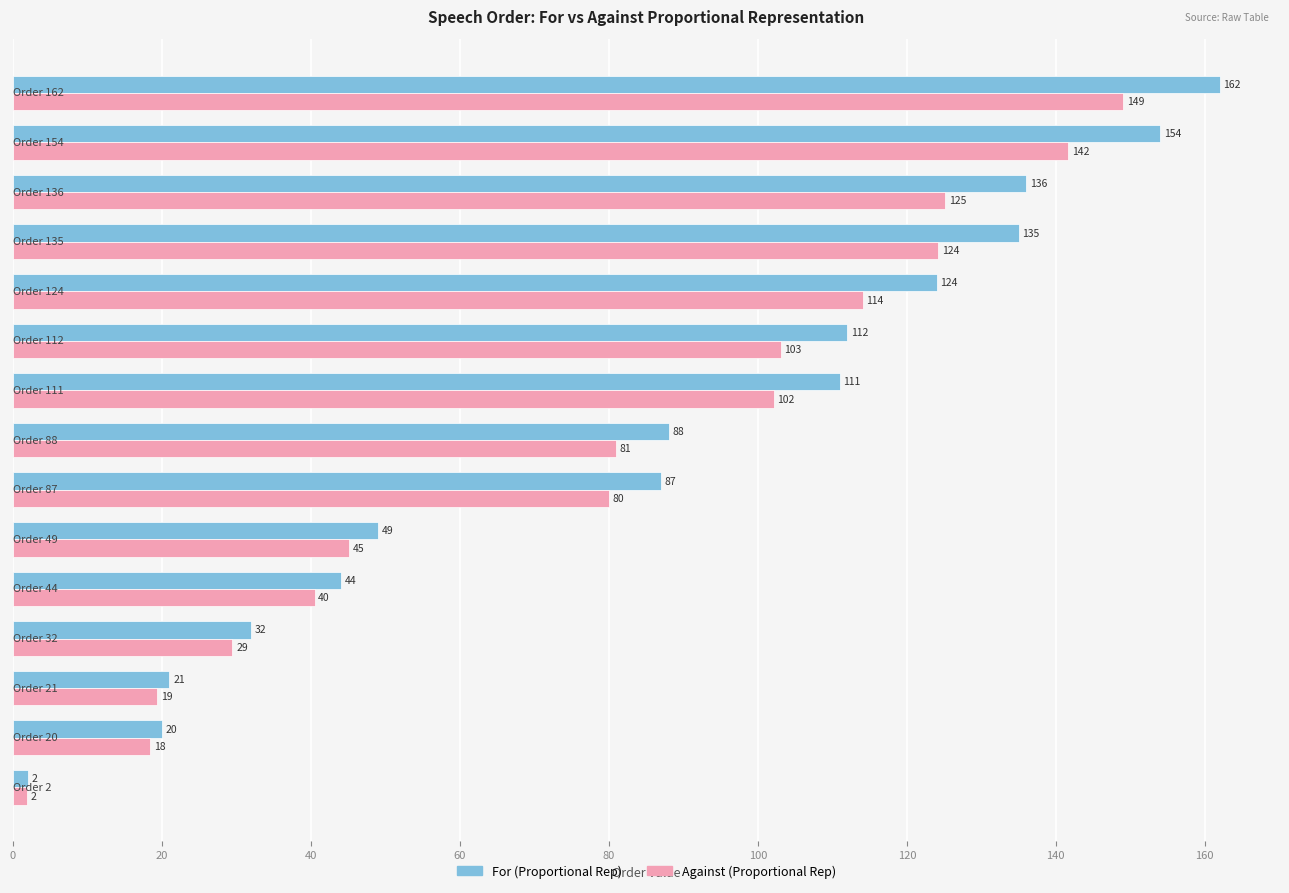

Rank the series by their average value, from highest to lowest.

For (Proportional Rep), Against (Proportional Rep)